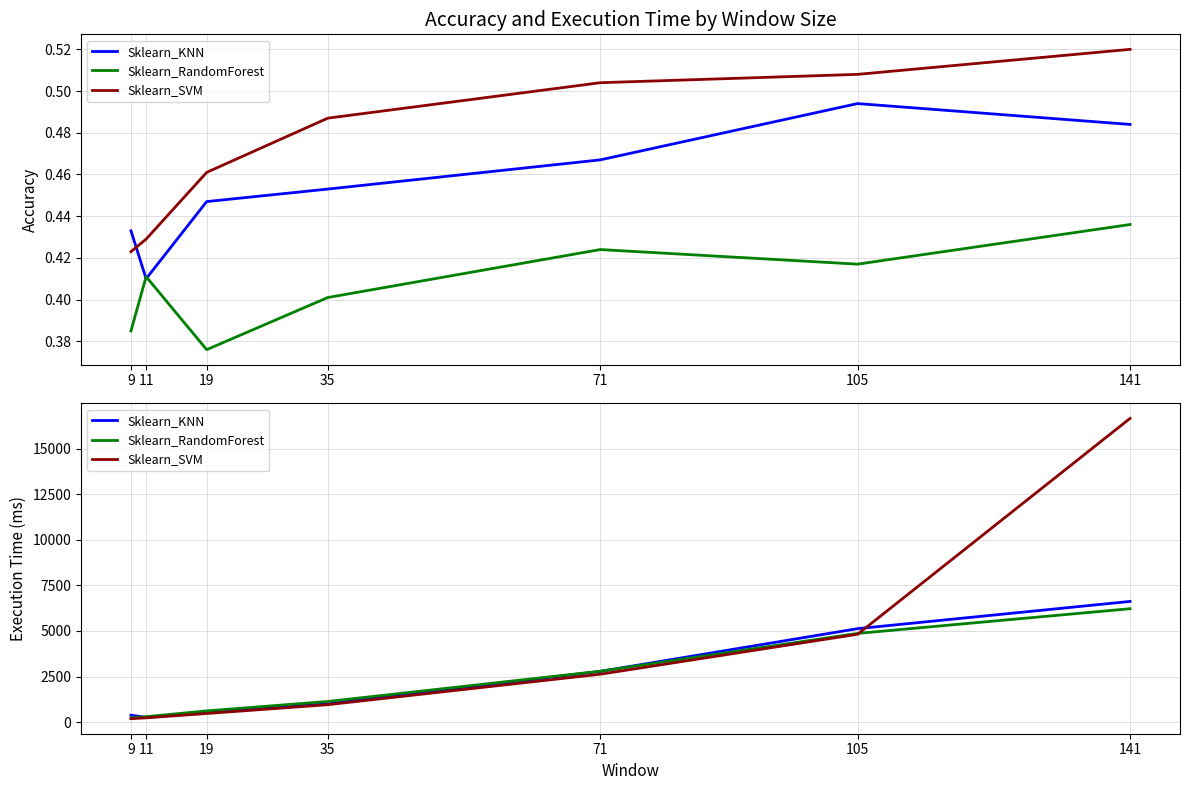

What is the total value across all series at 11?

793